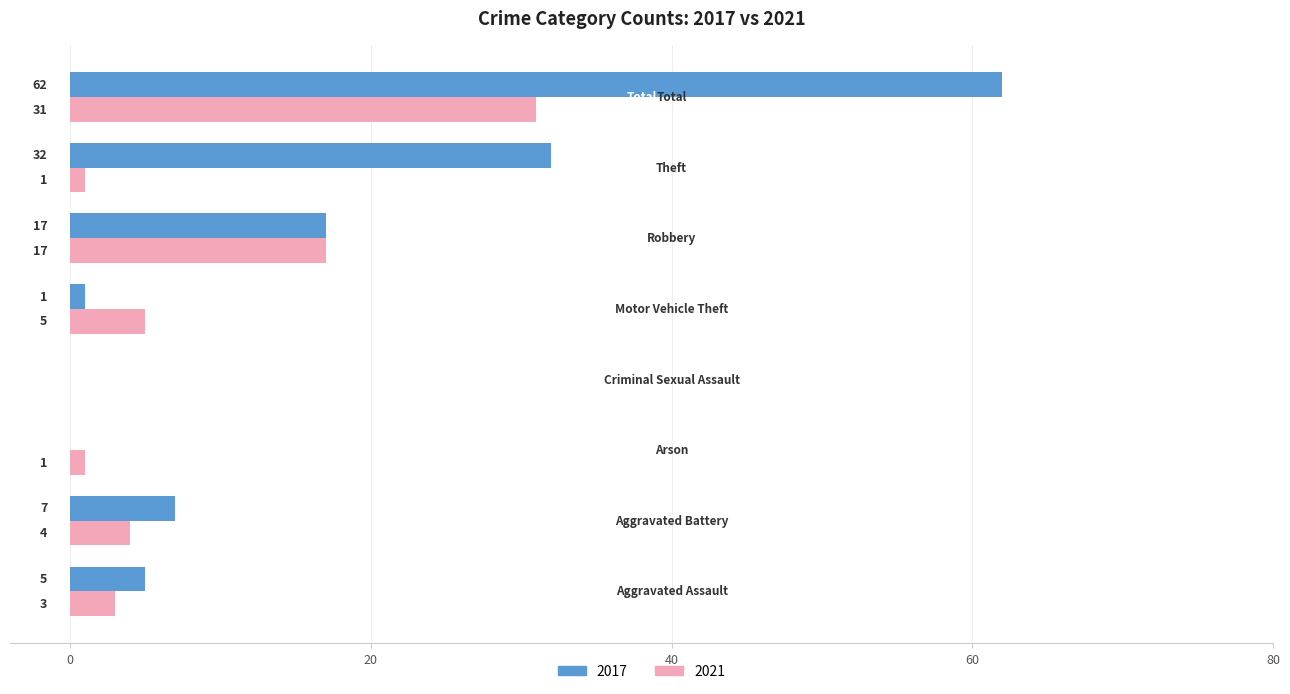

Count the number of categories in the chart.

8